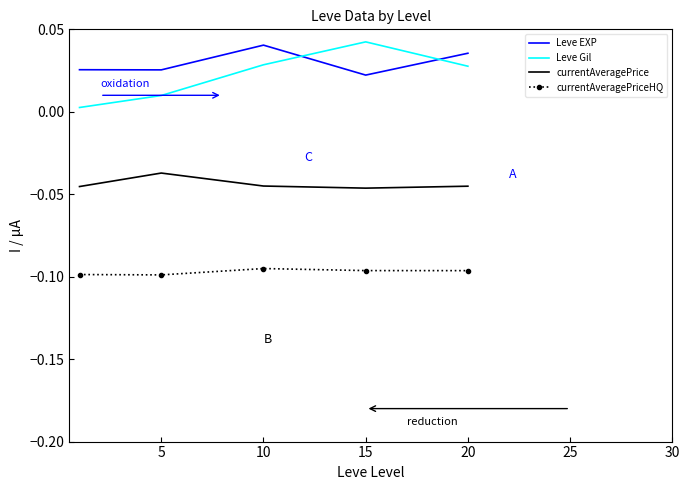

Which series has the largest range (max minus min)?

Leve Gil